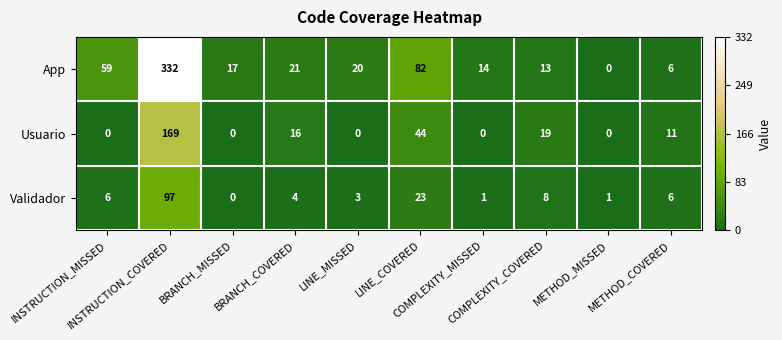

Which series has the largest range (max minus min)?

App